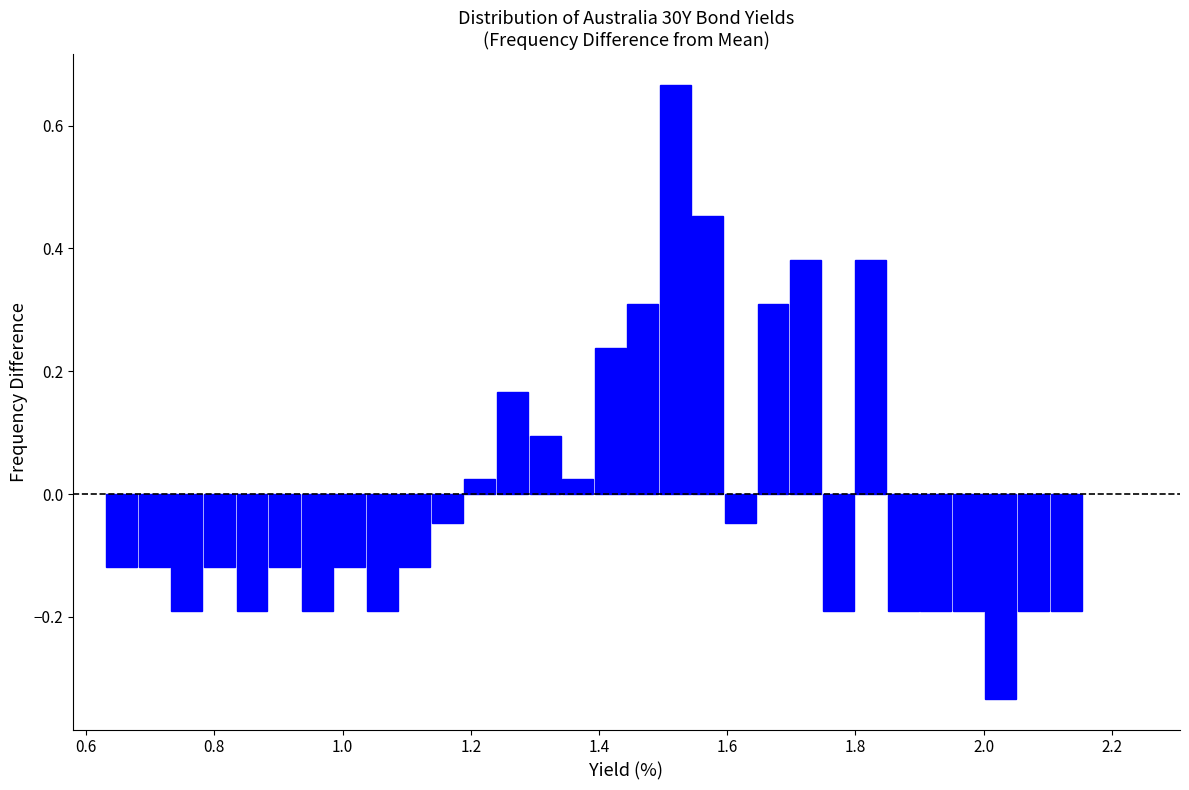

Around what value on the x-axis is the tallest bar? Give the approximate position of its centre, as read against the axis.

1.52